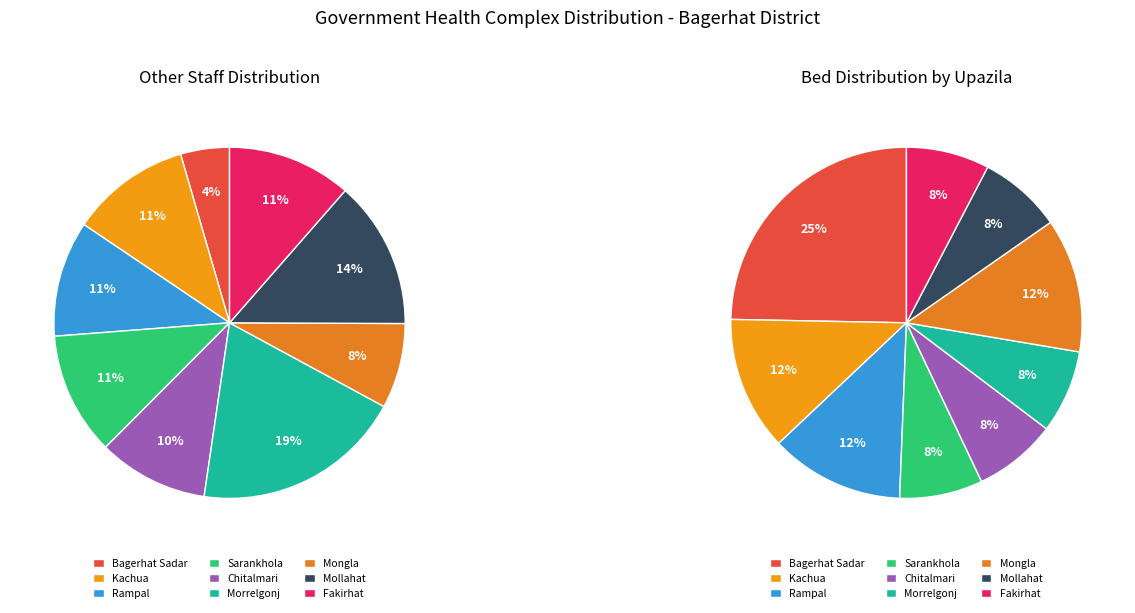

Does Sarankhola account for over 50% of the chart?

No